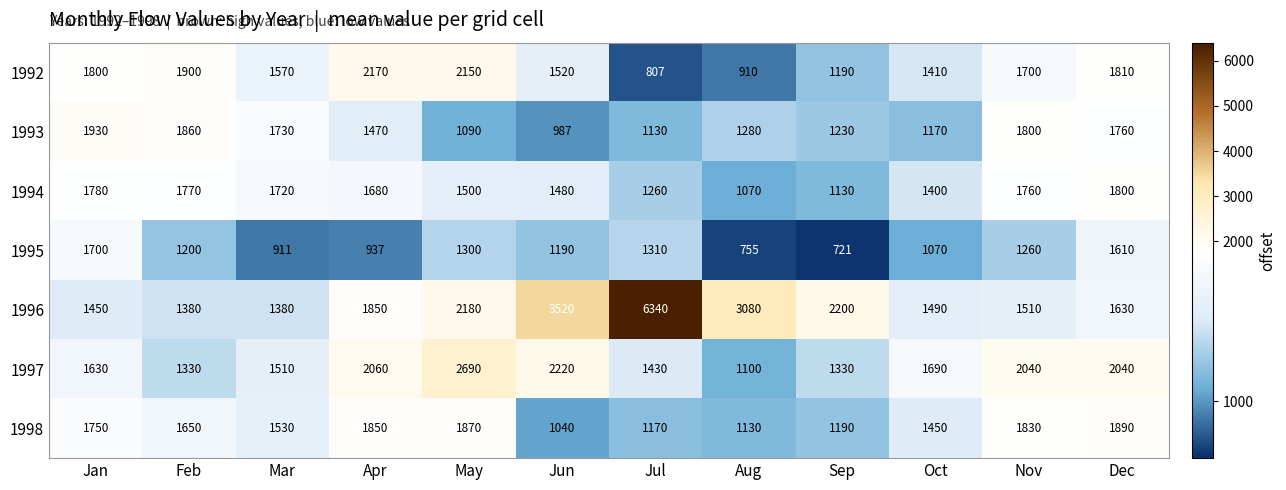

Which series has the widest spread of values?

1996